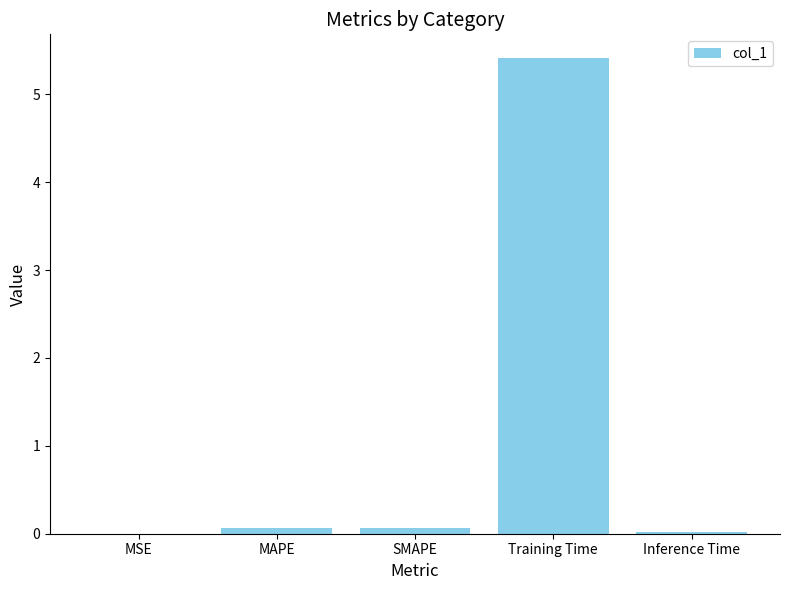

Count the number of data series in this chart.

1